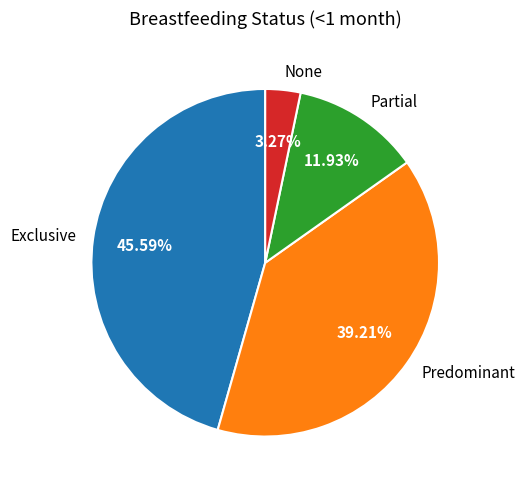

Which slice is the smallest?

None